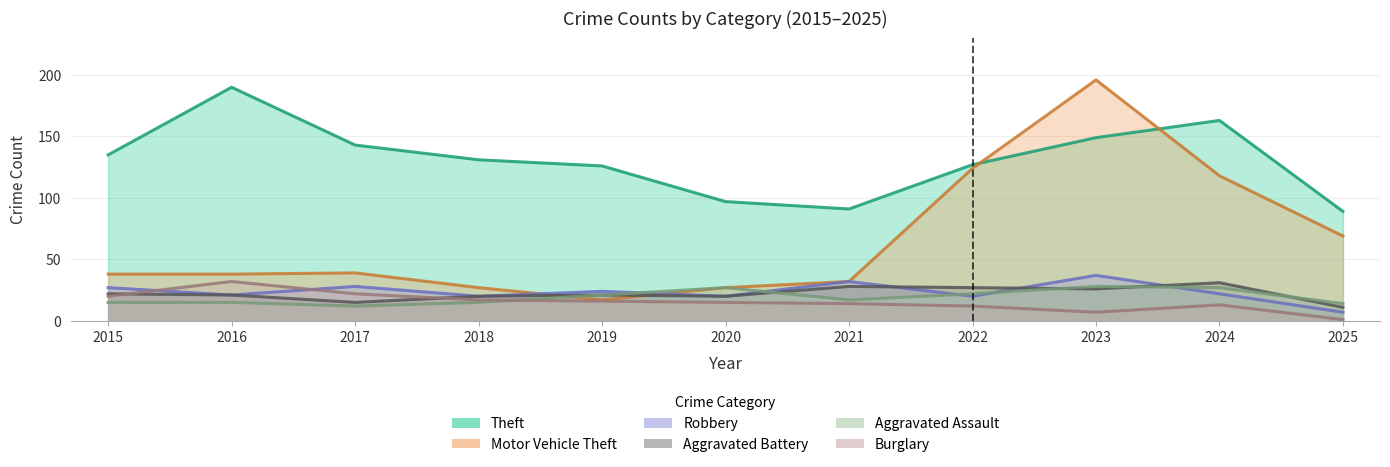

How many values in the Robbery series are below 22?

5